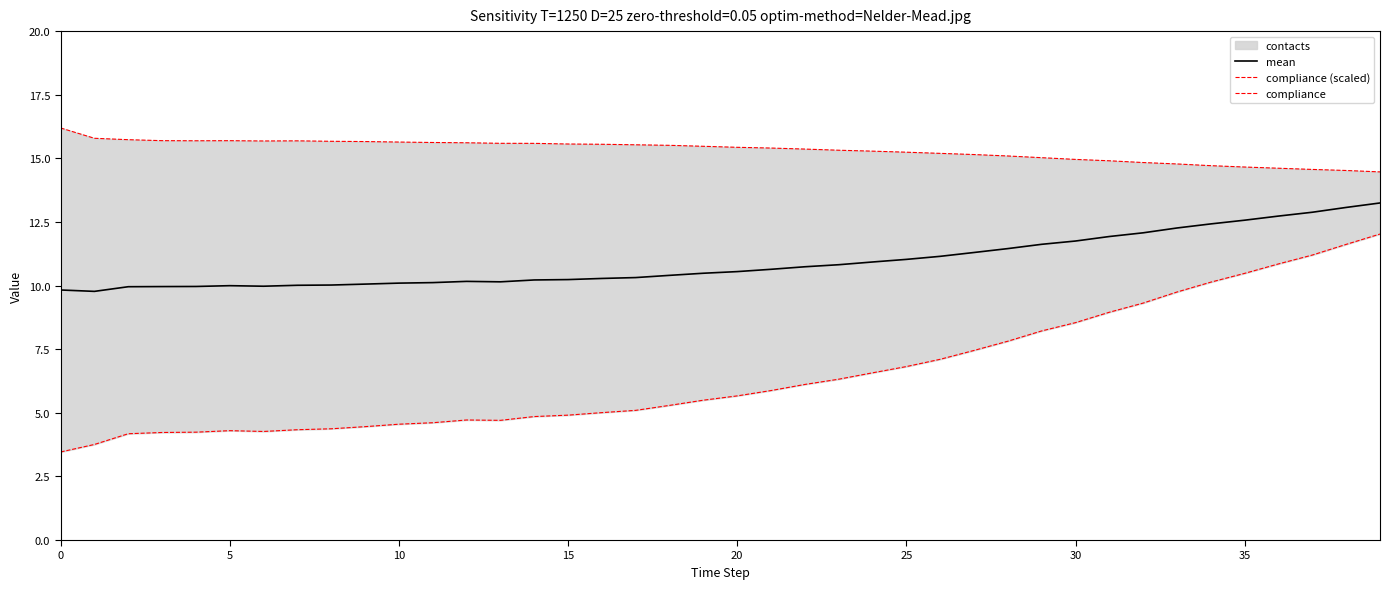

True or false: compliance (scaled) and mean intersect in this chart.

False